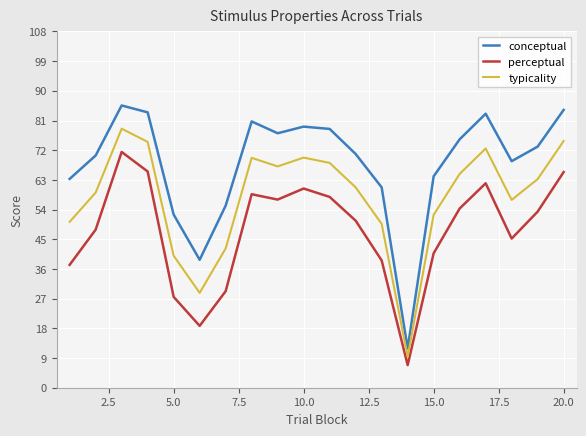

True or false: typicality and perceptual cross at least once.

False